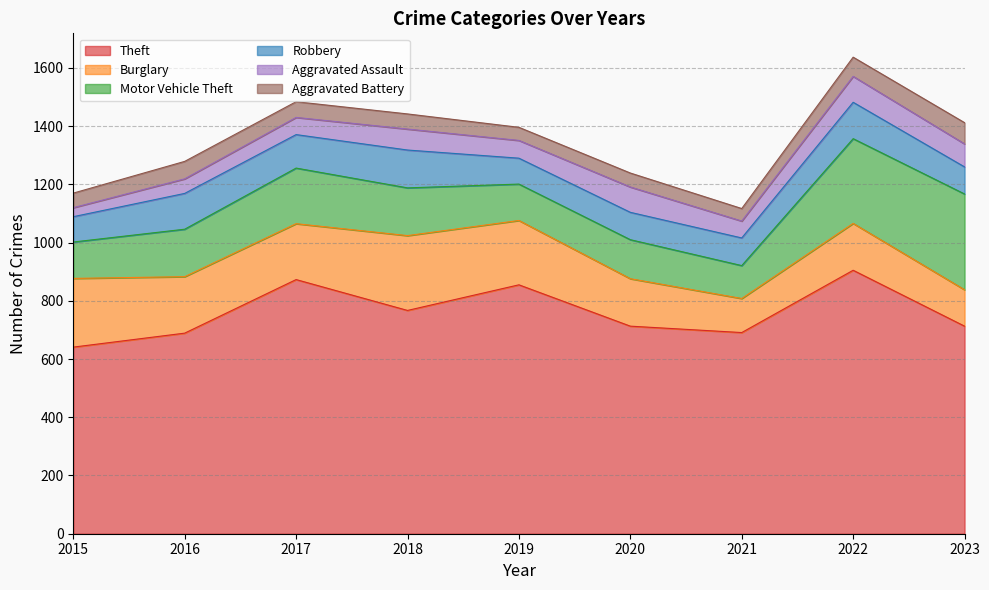

At which label does Burglary first exceed 192?

2015